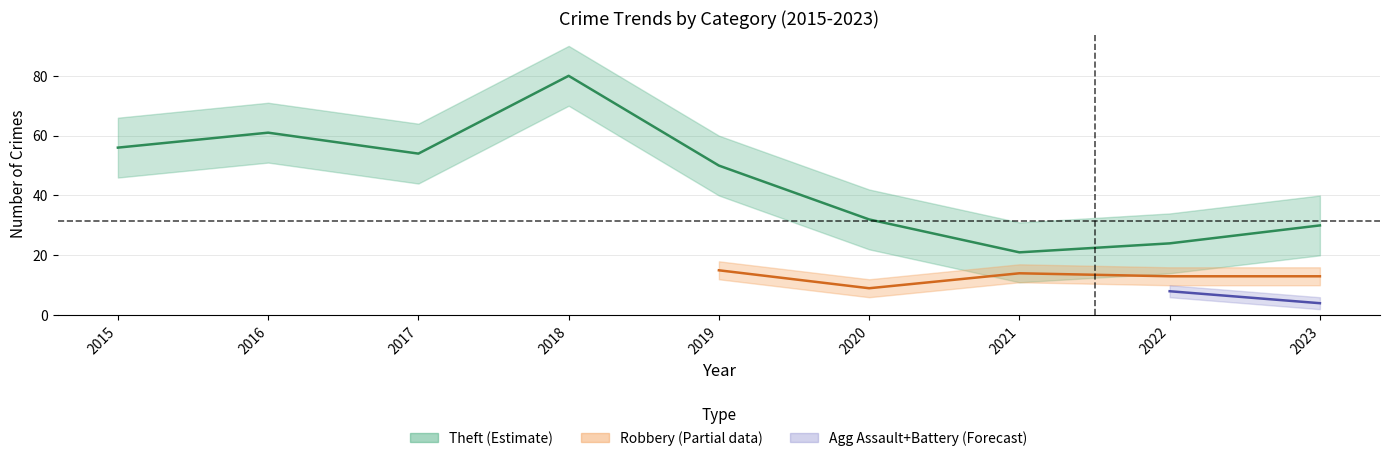

True or false: Total and Robbery intersect in this chart.

False